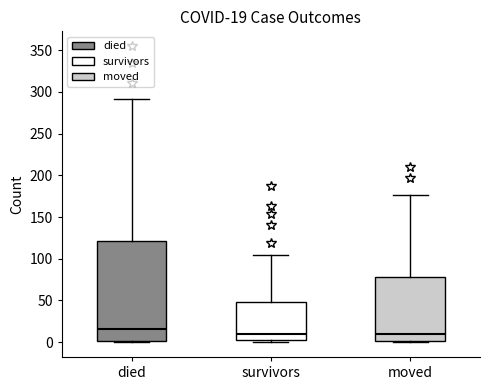

Which box has the highest median line?

died